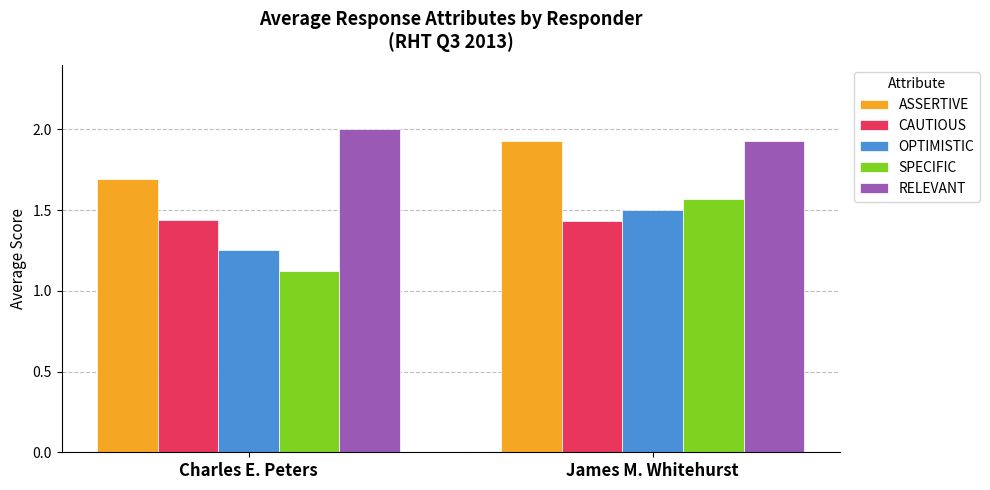

Which series has the largest range (max minus min)?

SPECIFIC